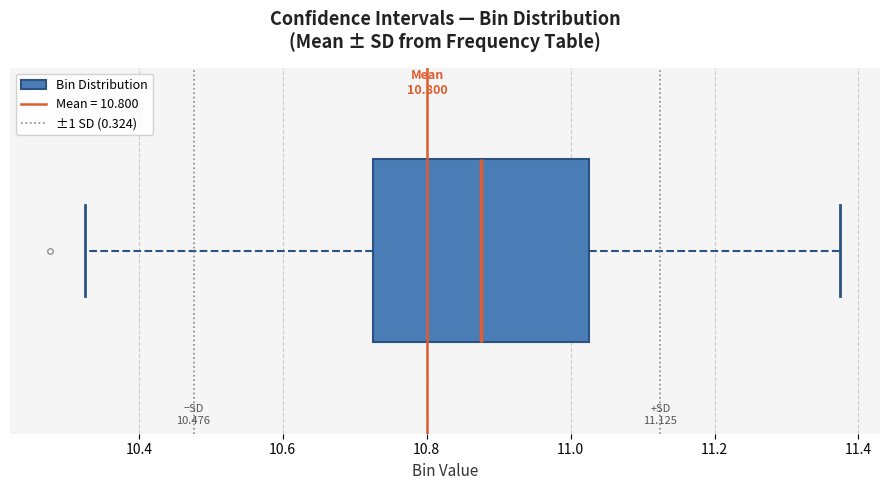

Transcribe this box plot: give where the median line is, the range the box spans, and where the two whiskers end, as read against the x-axis. The values are not printed on the chart, so give them approximately, as read against the axis.

median 10.88, box 10.72 to 11.02, whiskers 10.32 to 11.38